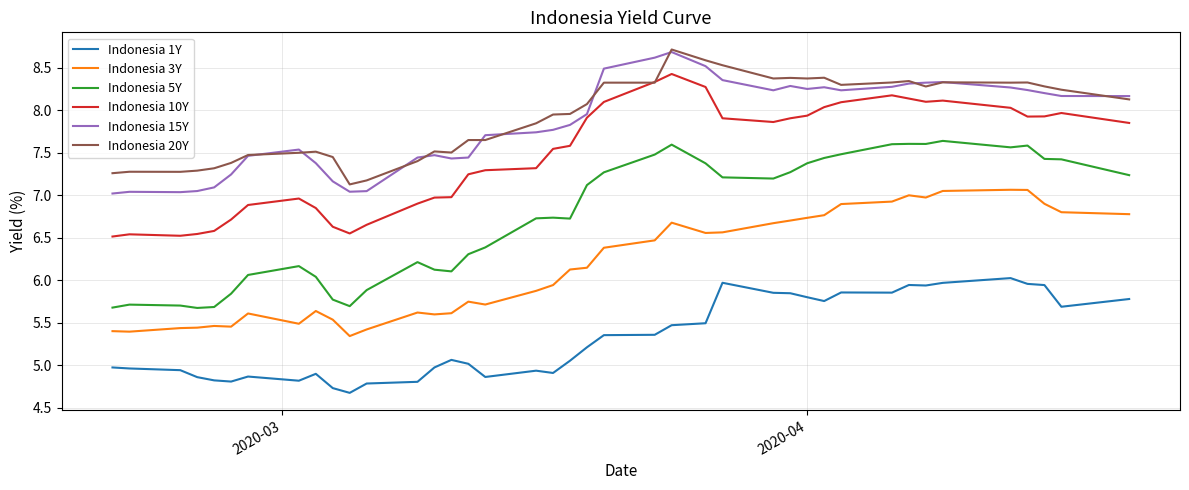

Which series has the widest spread of values?

Indonesia 5Y